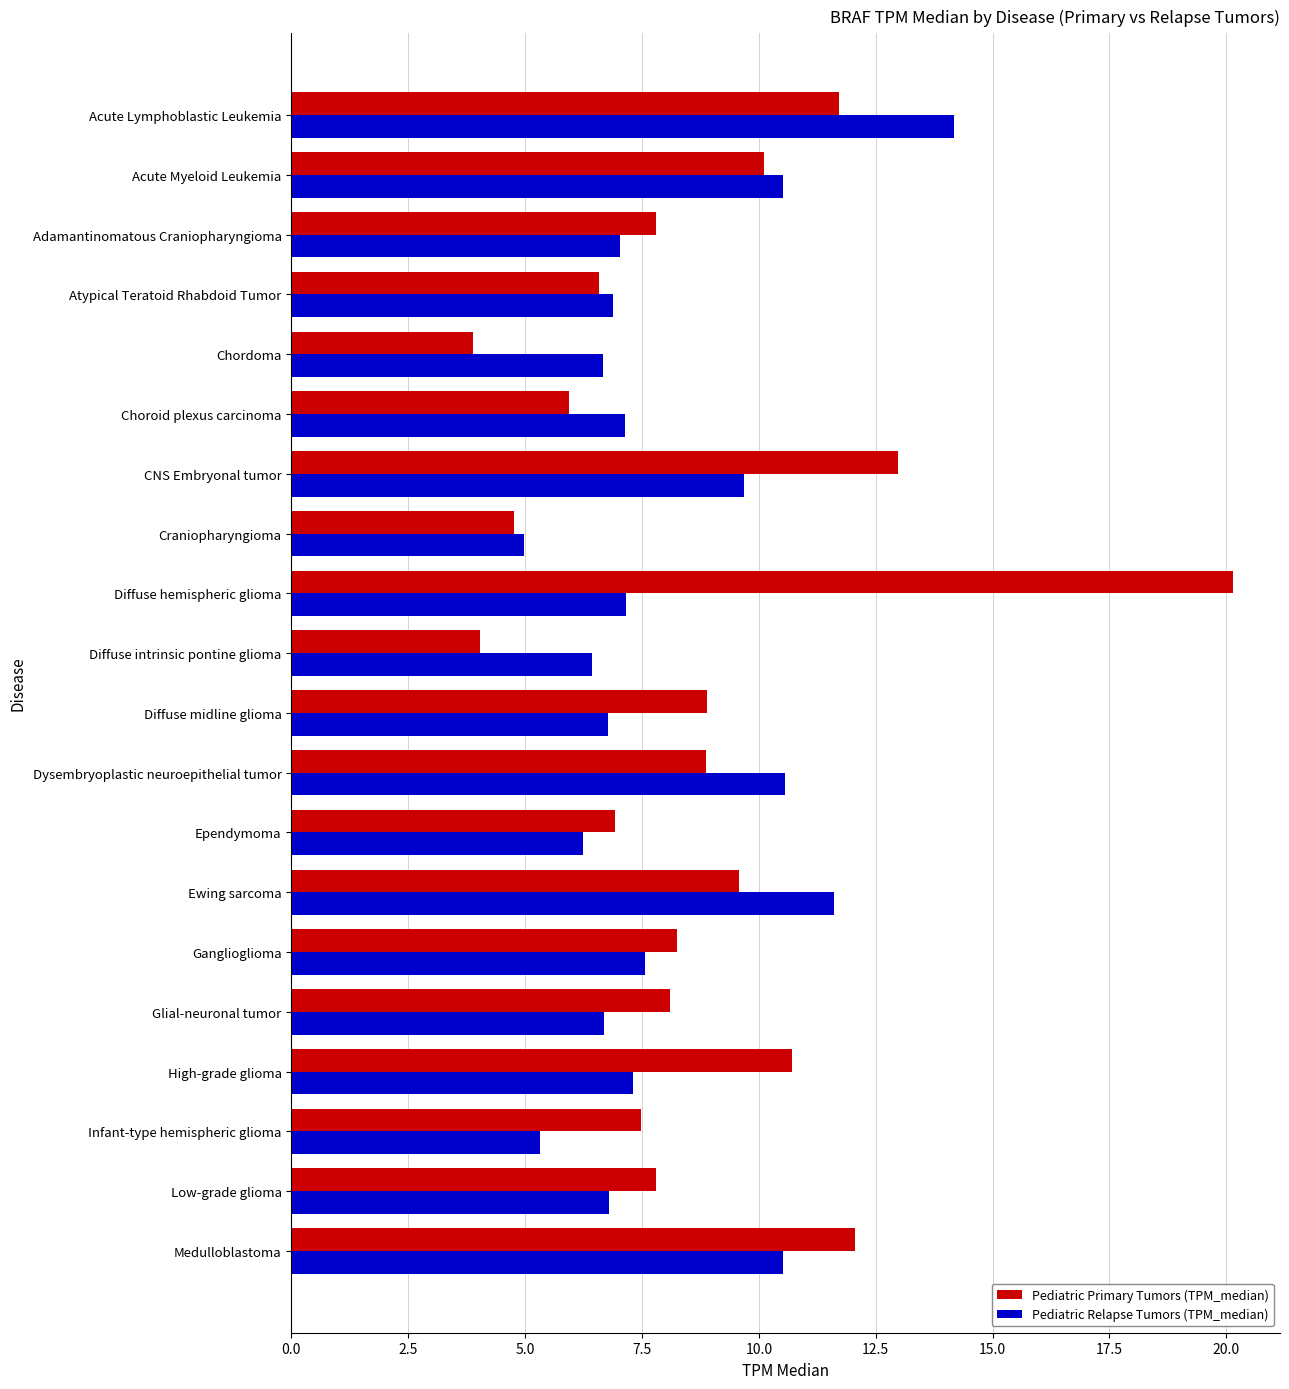

At which category is the sum across all series the highest?

Diffuse hemispheric glioma